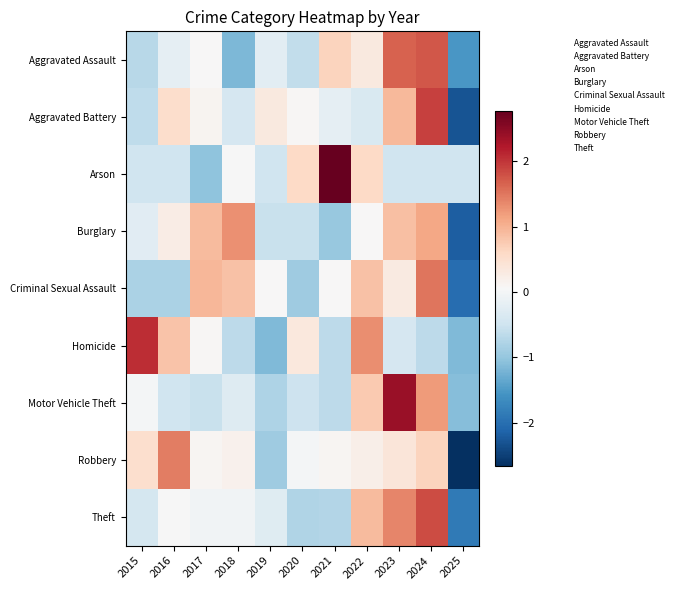

Reading left to right, list all the values displayed in this chart.

Aggravated Assault: 2015=-0.7	2016=-0.2	2017=0.1	2018=-1.2	2019=-0.2	2020=-0.6	2021=0.7	2022=0.3	2023=1.7	2024=1.7	2025=-1.5
Aggravated Battery: 2015=-0.6	2016=0.5	2017=0.1	2018=-0.4	2019=0.3	2020=0.1	2021=-0.2	2022=-0.4	2023=0.9	2024=1.9	2025=-2.3
Arson: 2015=-0.5	2016=-0.5	2017=-1.0	2018=0.0	2019=-0.5	2020=0.6	2021=2.8	2022=0.6	2023=-0.5	2024=-0.5	2025=-0.5
Burglary: 2015=-0.2	2016=0.3	2017=0.9	2018=1.3	2019=-0.6	2020=-0.6	2021=-1.0	2022=0.1	2023=0.9	2024=1.1	2025=-2.2
Criminal Sexual Assault: 2015=-0.8	2016=-0.8	2017=1.0	2018=0.8	2019=0.1	2020=-0.9	2021=0.1	2022=0.8	2023=0.3	2024=1.5	2025=-2.0
Homicide: 2015=2.1	2016=0.8	2017=0.1	2018=-0.7	2019=-1.2	2020=0.3	2021=-0.7	2022=1.3	2023=-0.4	2024=-0.7	2025=-1.2
Motor Vehicle Theft: 2015=-0.0	2016=-0.5	2017=-0.6	2018=-0.3	2019=-0.8	2020=-0.5	2021=-0.6	2022=0.8	2023=2.4	2024=1.2	2025=-1.1
Robbery: 2015=0.5	2016=1.4	2017=0.1	2018=0.2	2019=-0.9	2020=0.0	2021=0.1	2022=0.2	2023=0.4	2024=0.7	2025=-2.7
Theft: 2015=-0.4	2016=0.0	2017=-0.0	2018=-0.0	2019=-0.3	2020=-0.8	2021=-0.7	2022=0.9	2023=1.4	2024=1.8	2025=-1.9